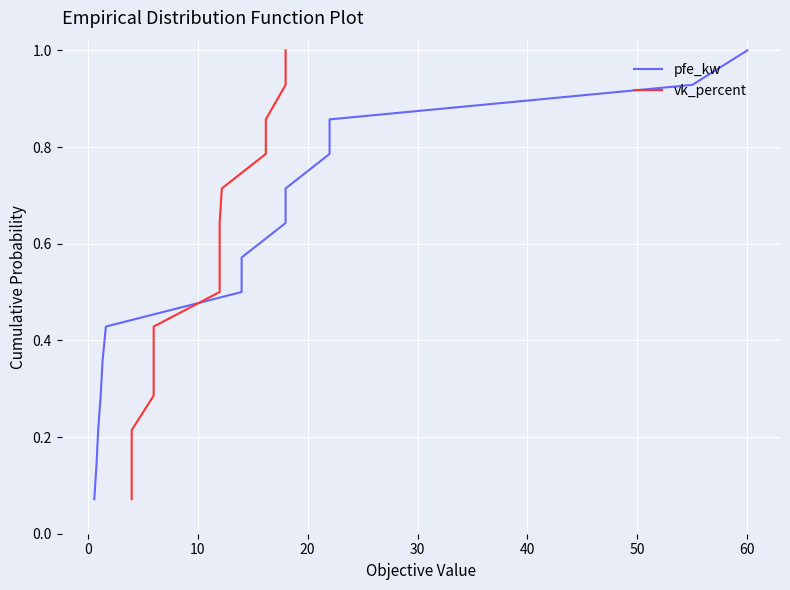

Count the number of data series in this chart.

2